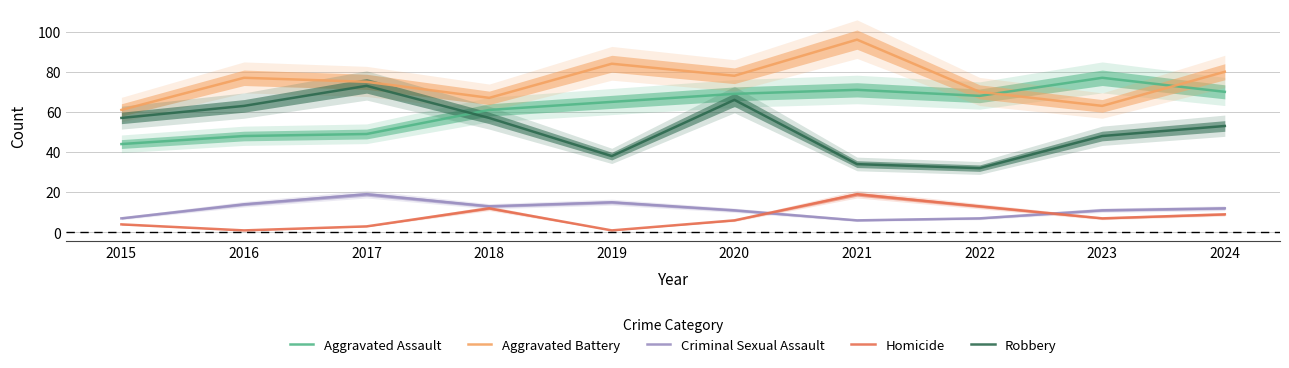

Read the Aggravated Battery value at 2022.

70